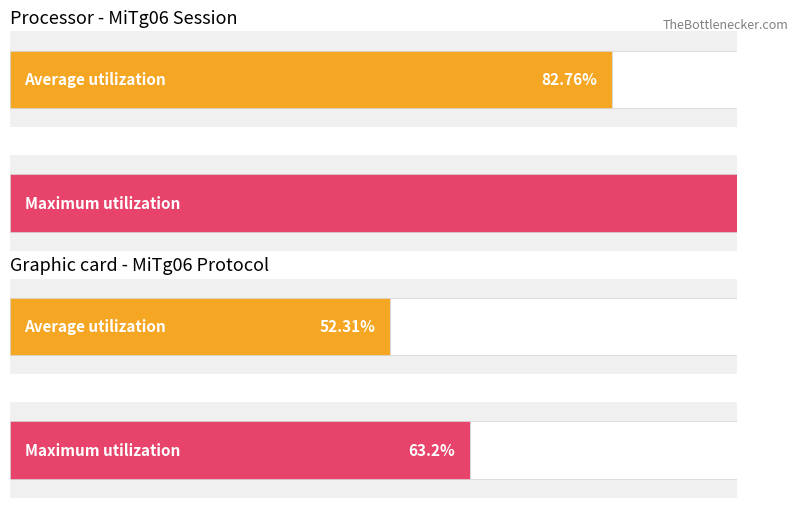

What is the maximum value shown in the chart?

113